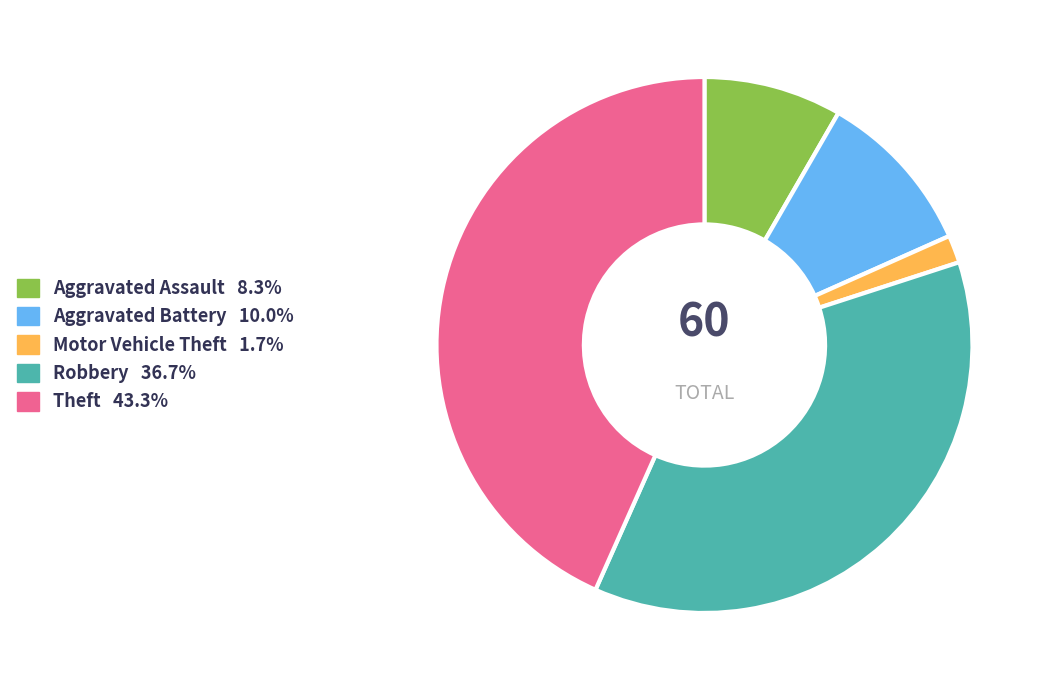

Does any single category account for the majority?

No